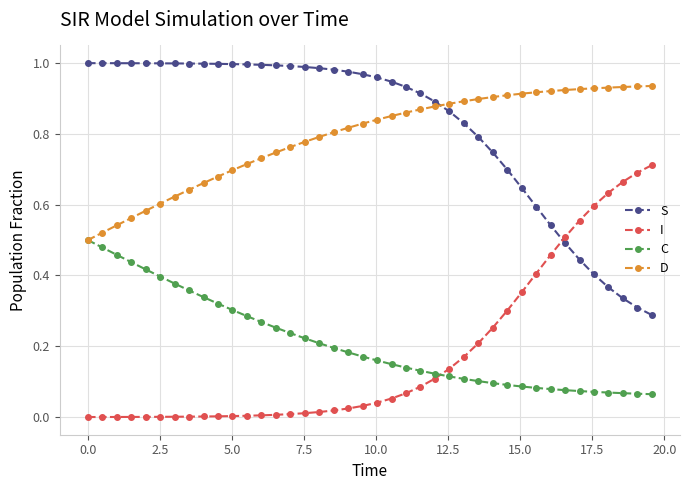

List the series in order of their peak value, lowest first.

C, I, D, S